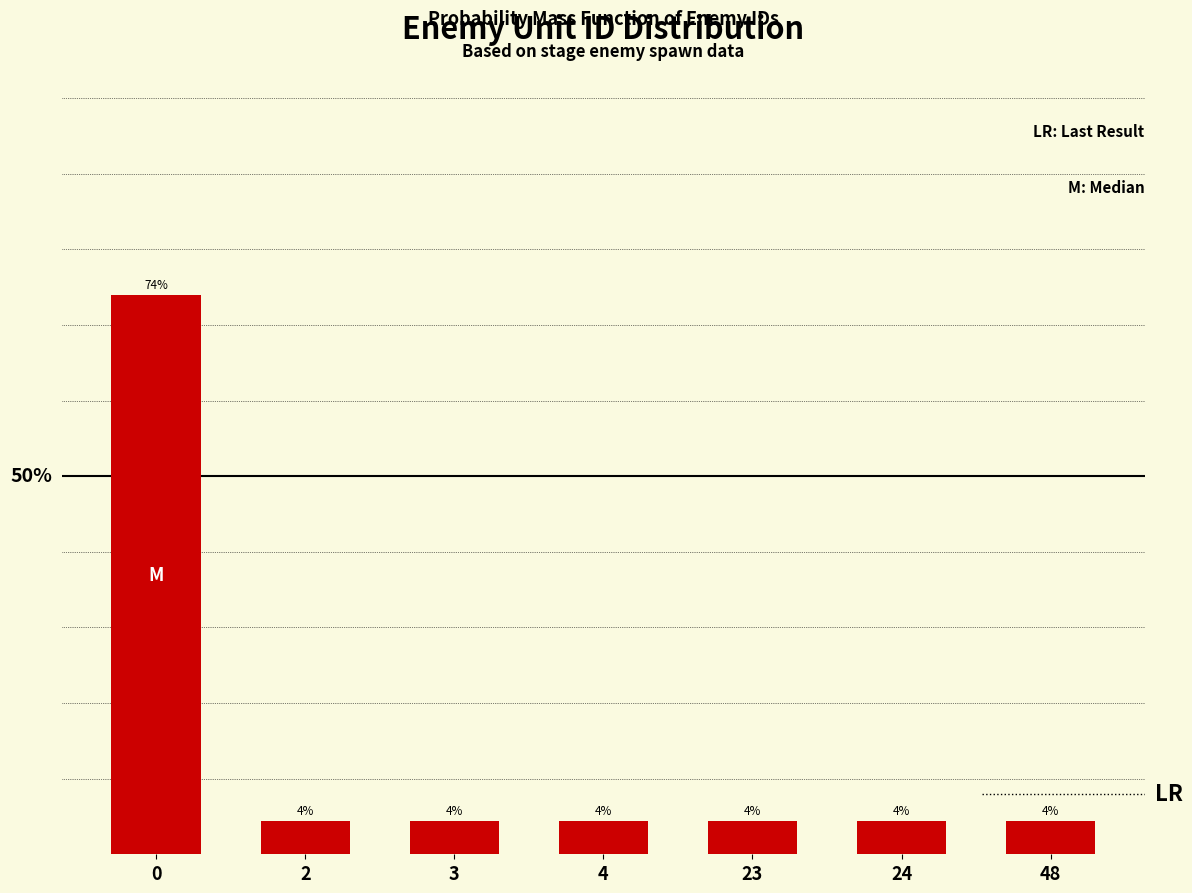

Does the chart contain any negative values?

No